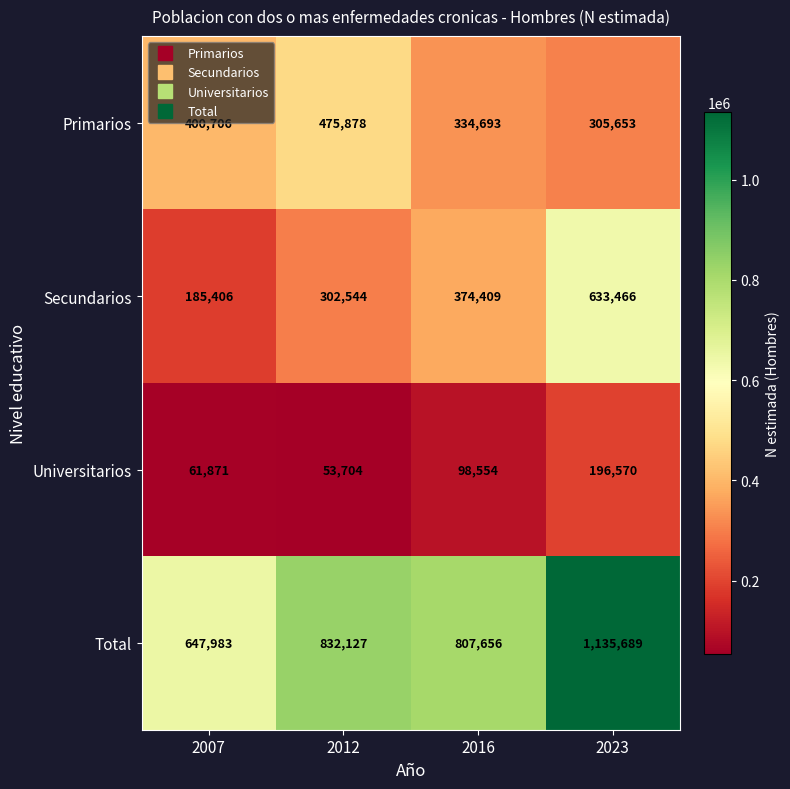

The value of Universitarios at 2012 is 53704. True or false?

True